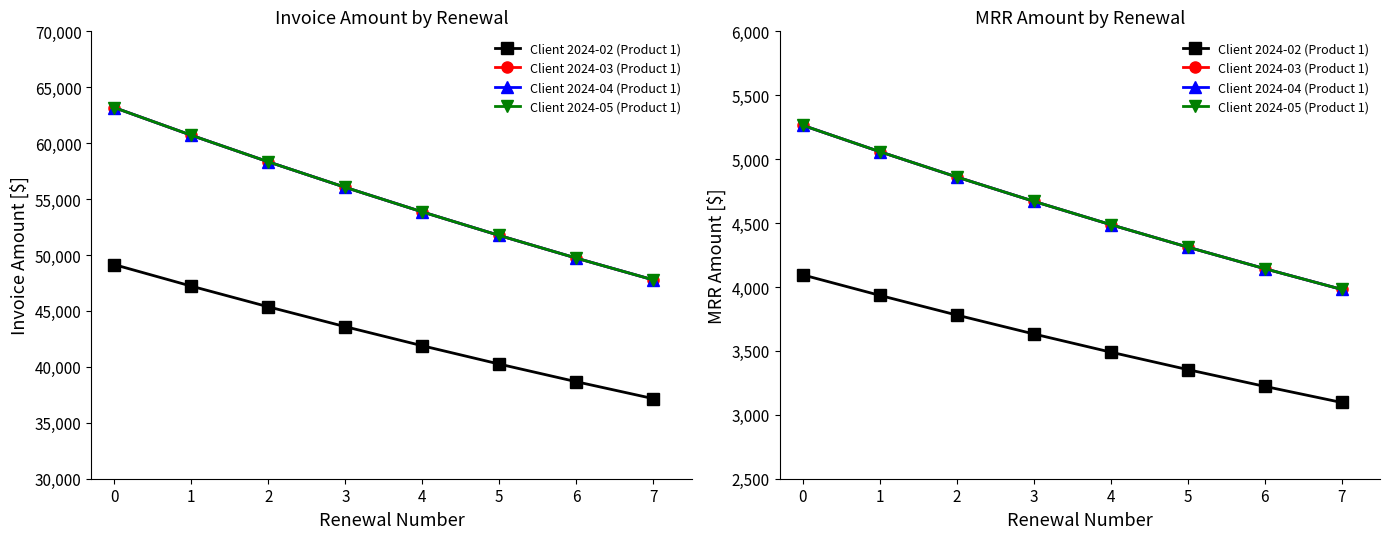

Reading right to left, transcribe all the data shown in this chart.

Client 2024-02 (Product 1): 3096.7	3222.8	3354.1	3490.7	3632.8	3780.8	3934.8	4095.0
Client 2024-03 (Product 1): 3981.5	4143.7	4312.4	4488.0	4670.8	4861.0	5059.0	5265.0
Client 2024-04 (Product 1): 3981.5	4143.7	4312.4	4488.0	4670.8	4861.0	5059.0	5265.0
Client 2024-05 (Product 1): 3981.5	4143.7	4312.4	4488.0	4670.8	4861.0	5059.0	5265.0